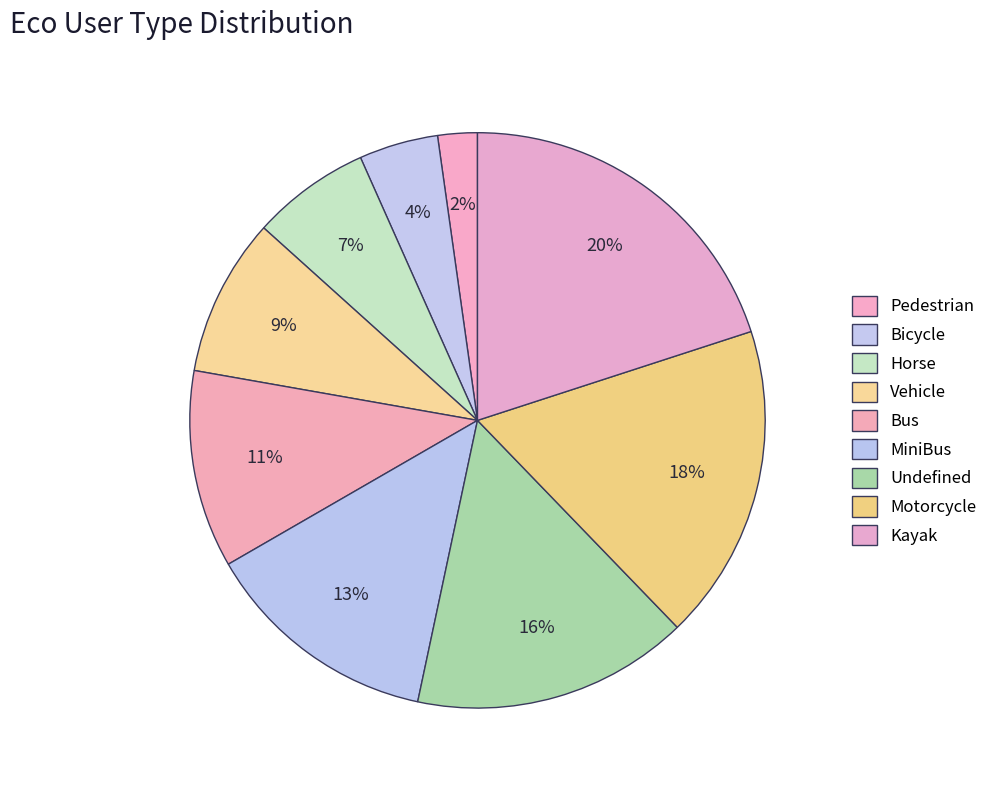

Count the number of slices in the pie.

9